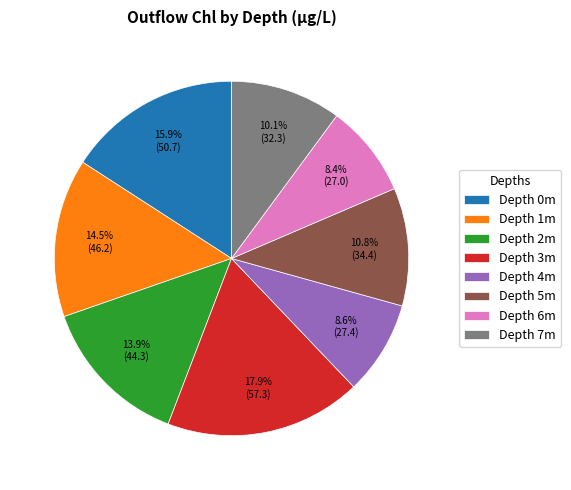

Is the sum of Depth 4m and Depth 0m greater than half?

No